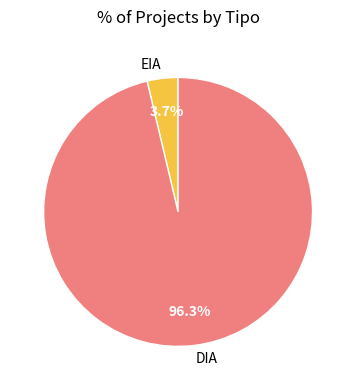

What percentage is NOT represented by DIA?

3.7%